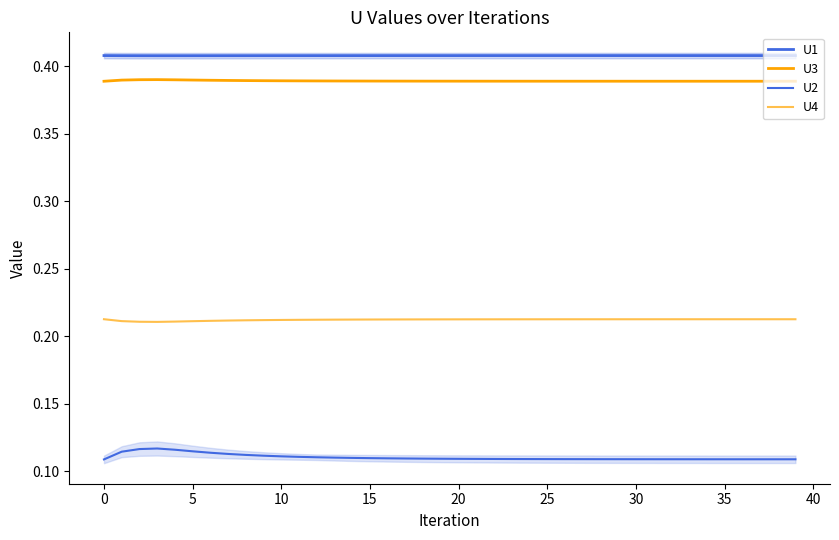

What is the difference between the highest and lowest values at 0?

0.3